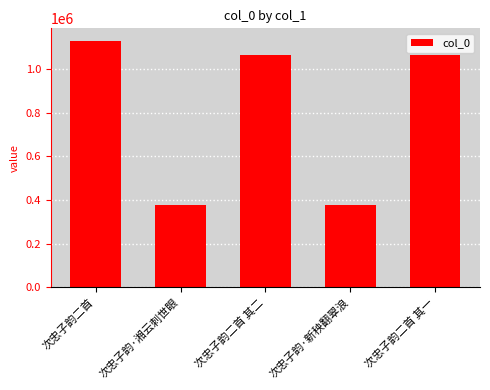

What position from the left is 次忠子韵二首 其二?

3